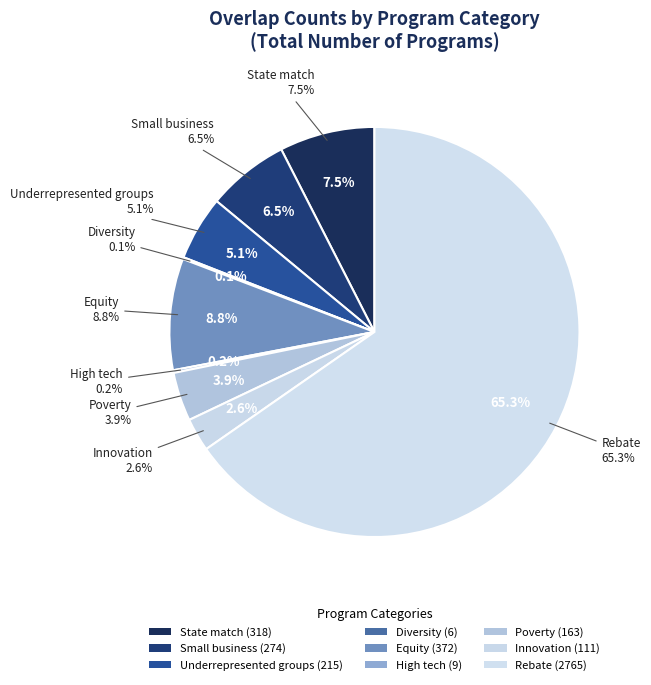

To the nearest percent, what is the difference between the largest and smallest slice percentages?

65%